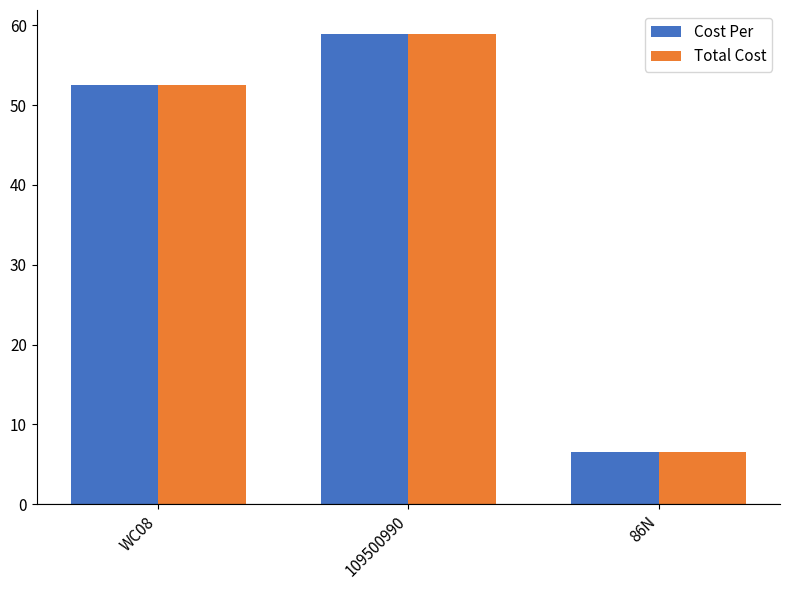

What is the total value across all series at WC08?

104.9